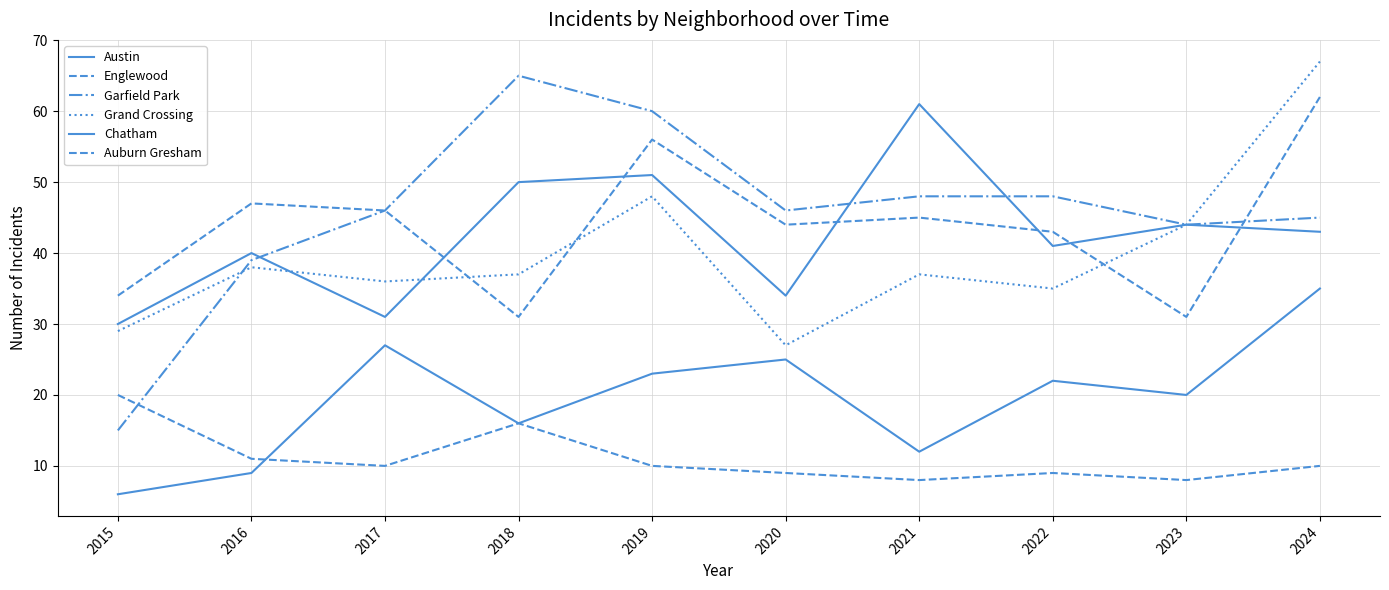

At which label does Chatham reach its peak?

2024